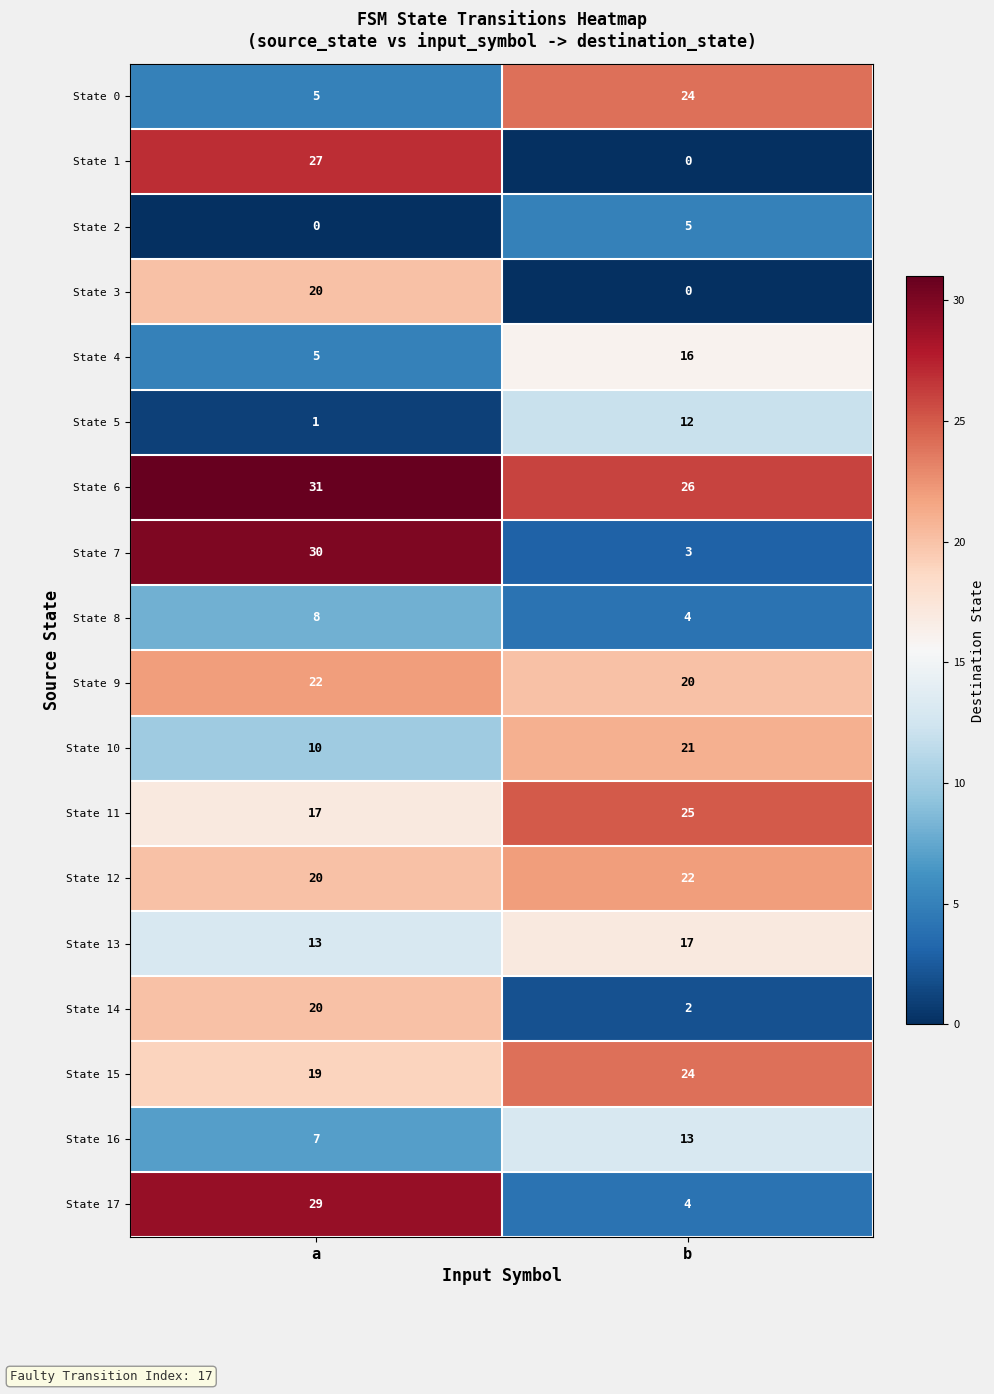

True or false: State 7 has a value of 3 at b.

True